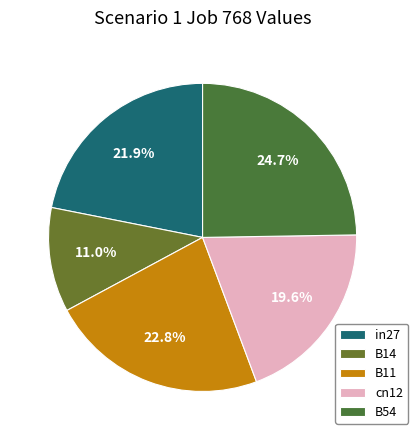

To the nearest percent, what percentage of the pie is B11?

23%